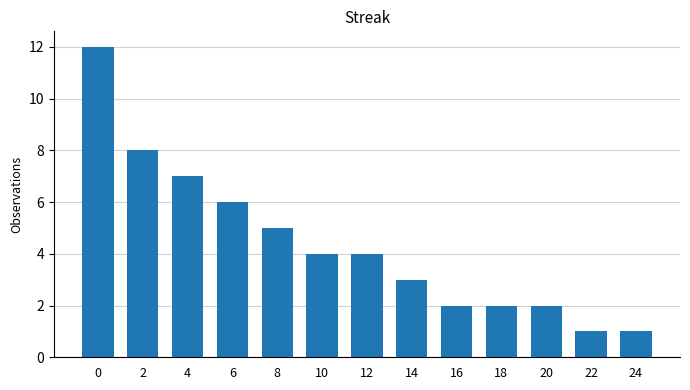

What is the change in value from 20 to 22?

-1